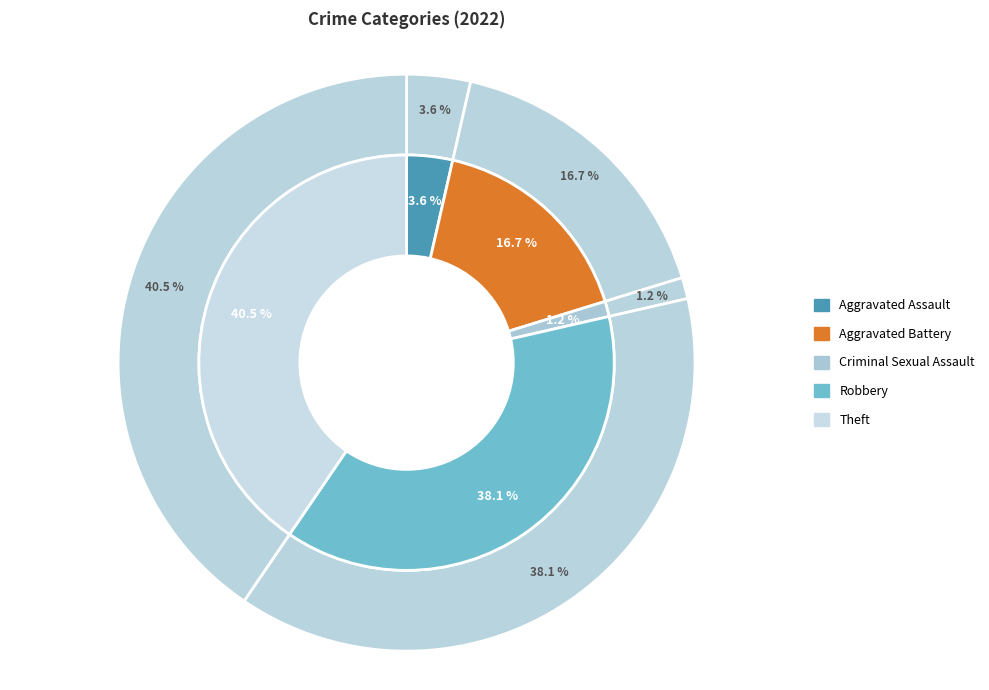

How many slices are in this pie chart?

5